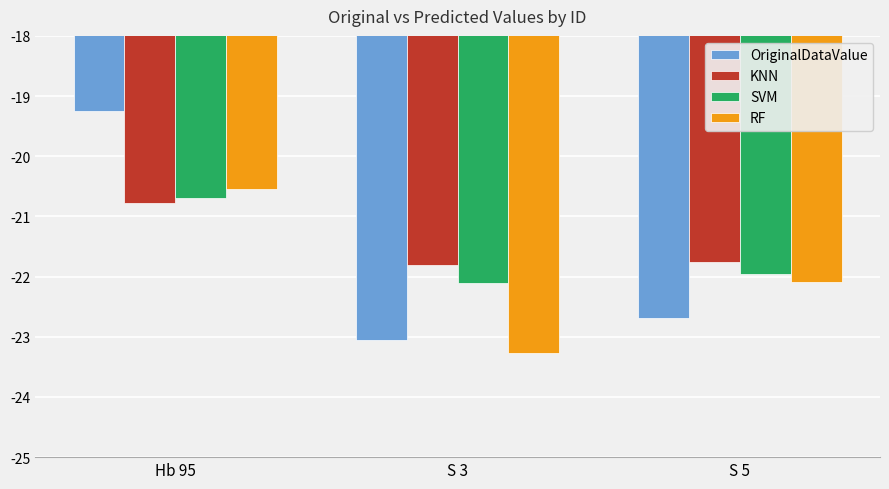

How many bars are there in total?

12